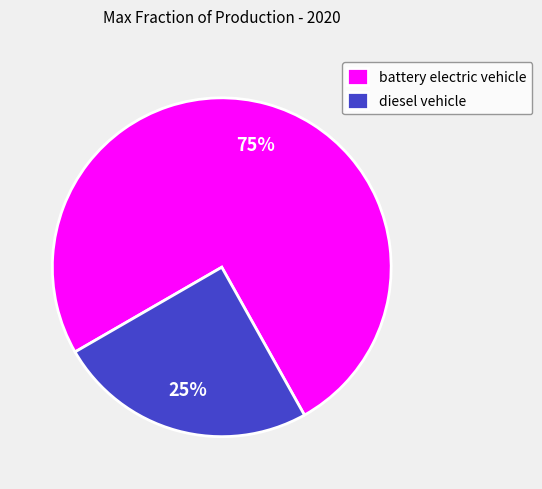

Count the number of slices in the pie.

2